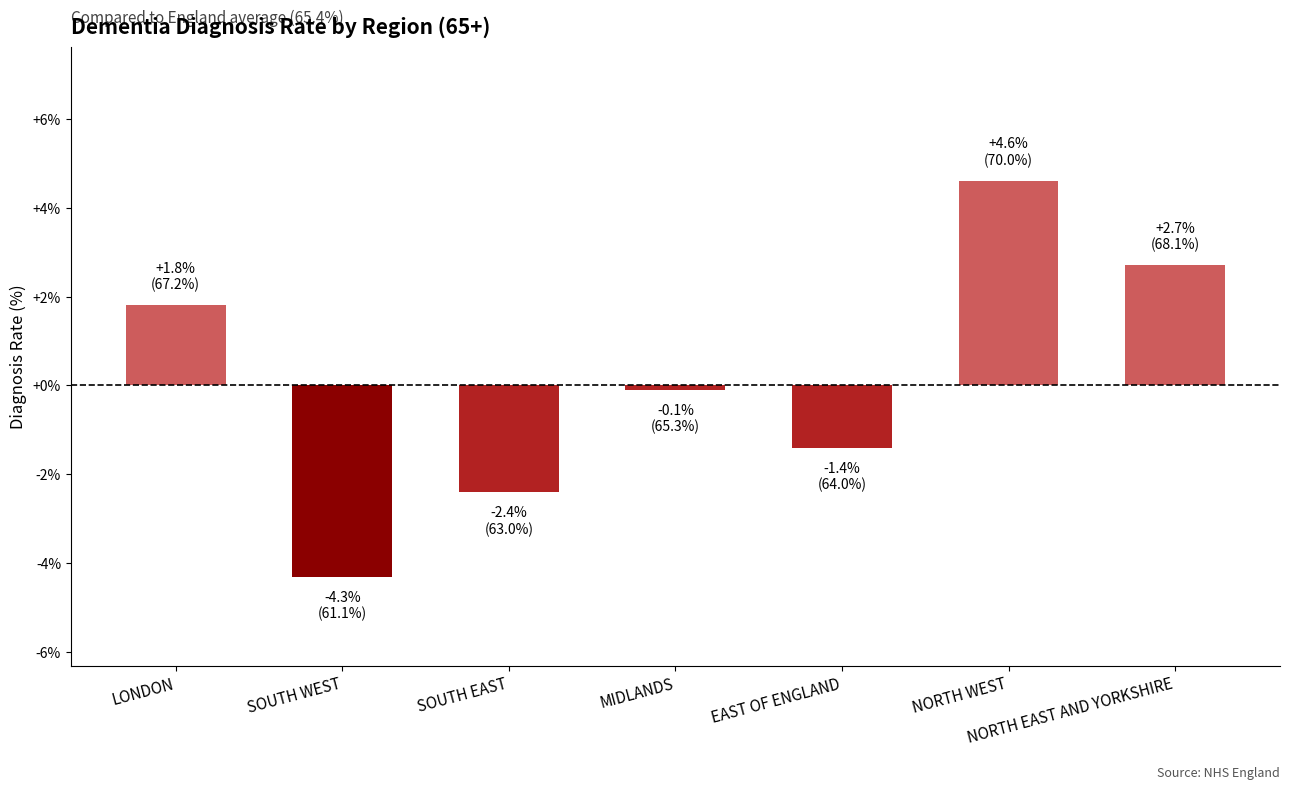

What is the change in value from SOUTH WEST to SOUTH EAST?

+1.9